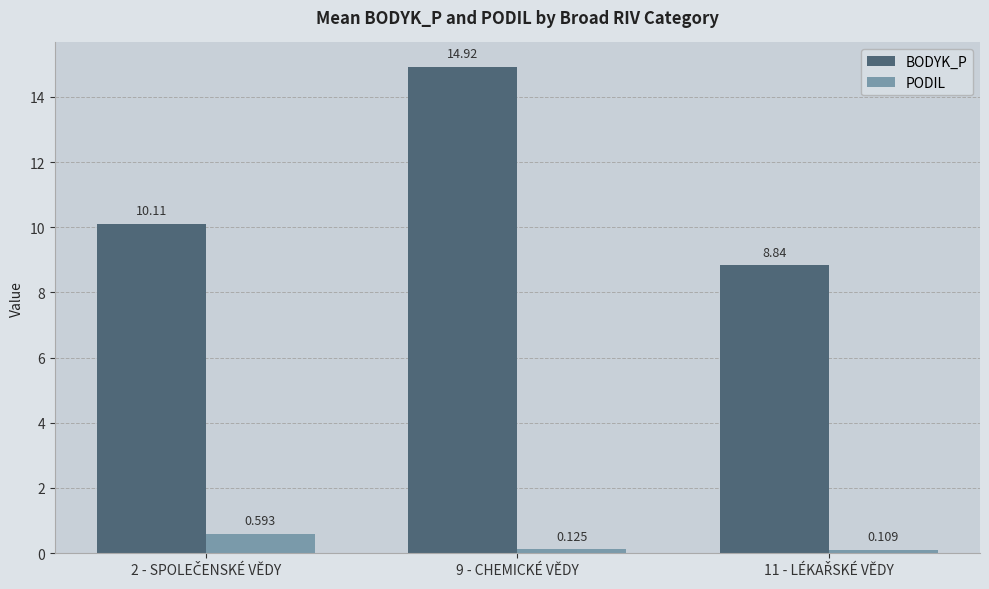

How many series are shown in this chart?

2